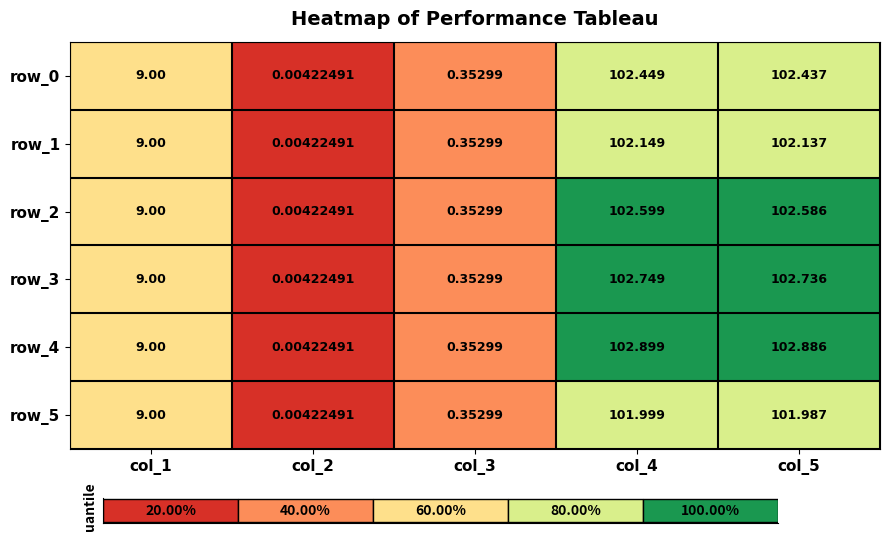

At how many categories does at least one series exceed 54?

2